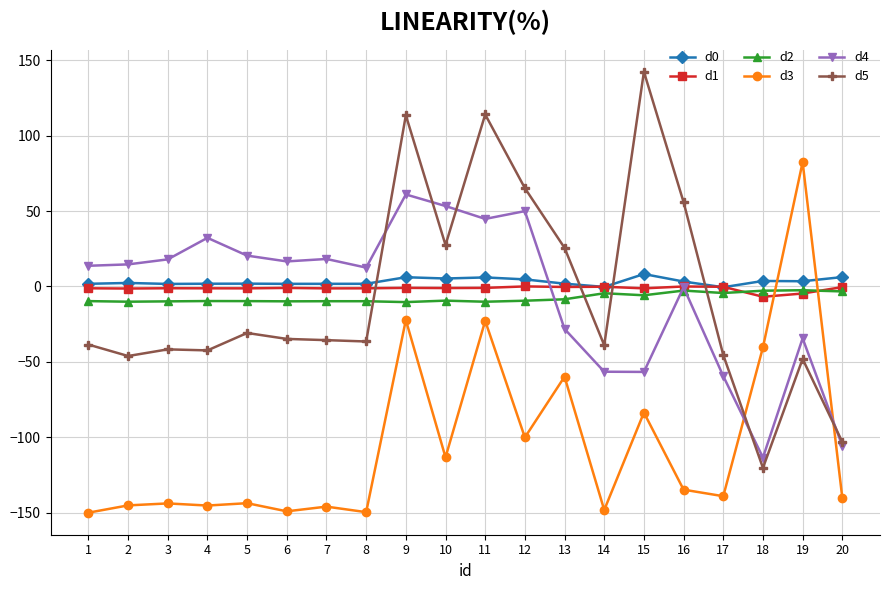

Count the number of data series in this chart.

6